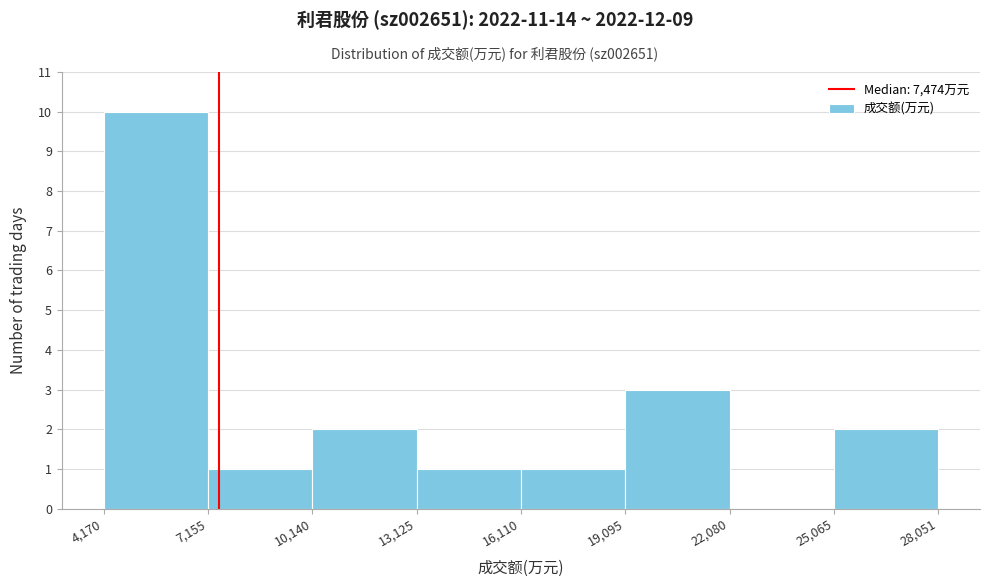

How tall is the bar that spans 16,110 to 19,095 on the x-axis? The values are not printed on the chart, so give them approximately, as read against the axis.

1